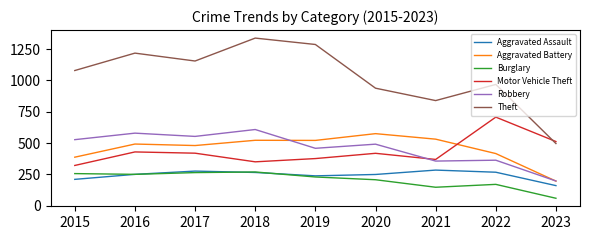

What is the approximate value of Aggravated Battery at 2023, to the nearest 10?

200